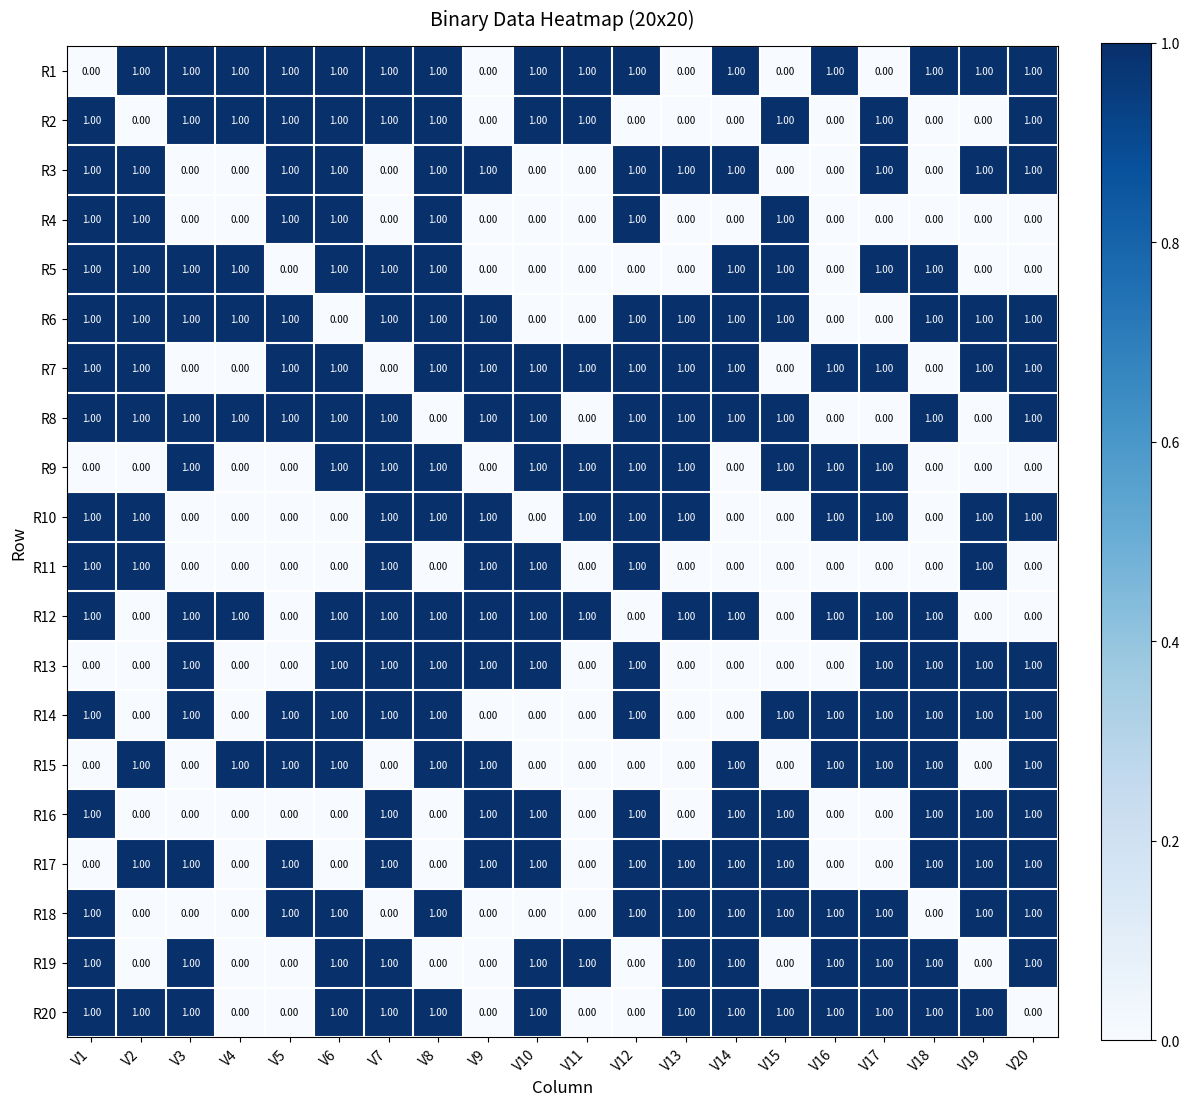

What is the total value across all series at V10?

12